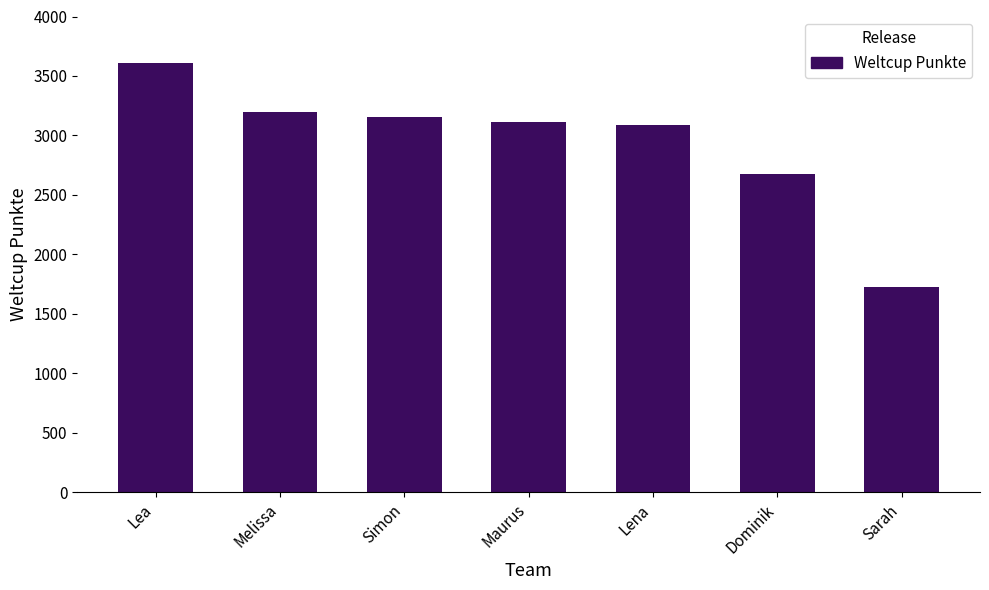

What is the label of the 3rd bar from the right?

Lena